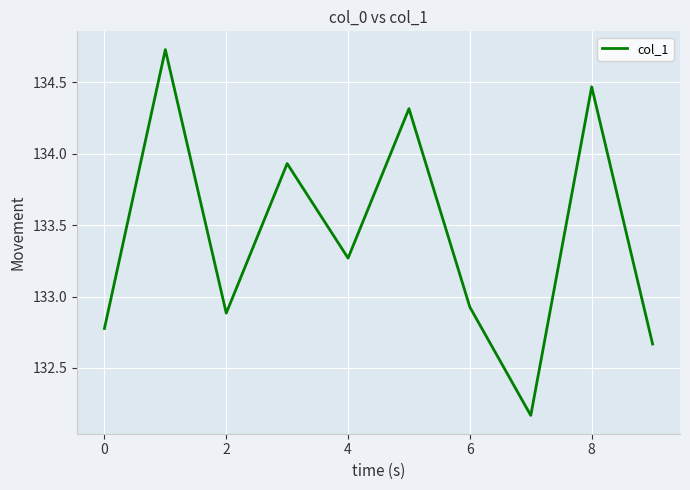

Is this an area chart (filled region under the line)?

No